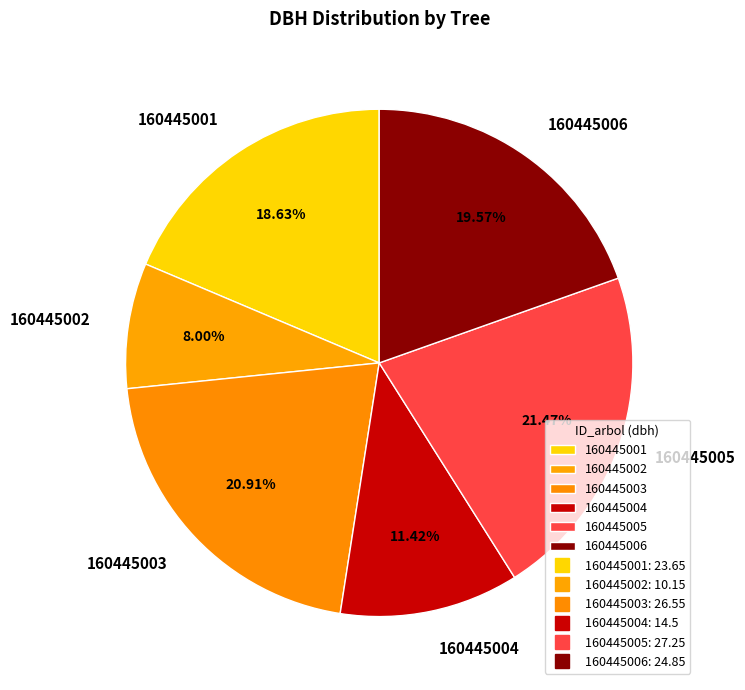

Does 160445005 represent more than half of the total?

No